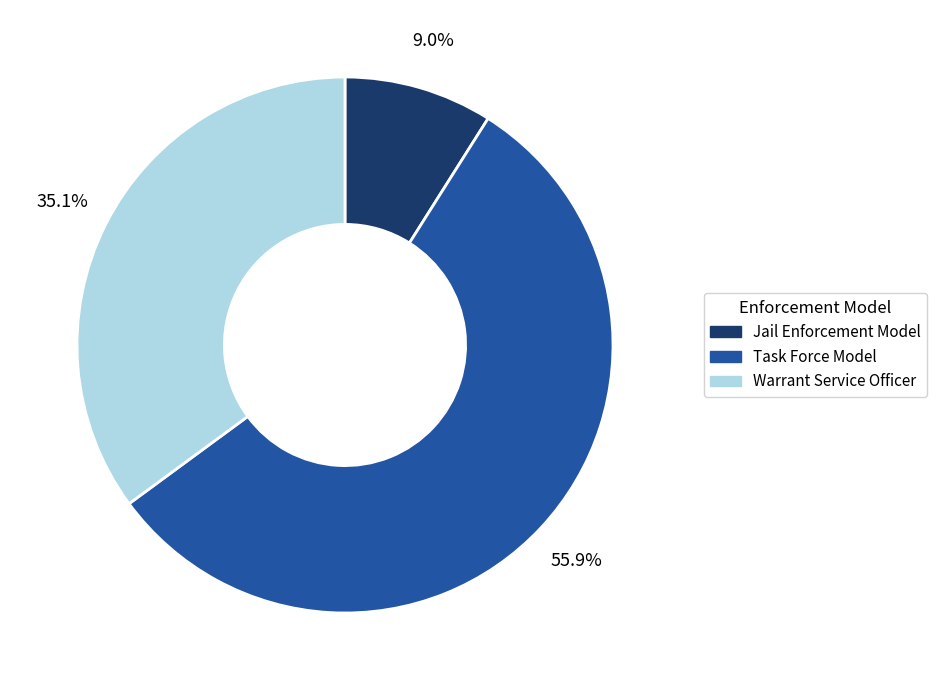

Which slice is the largest?

Task Force Model